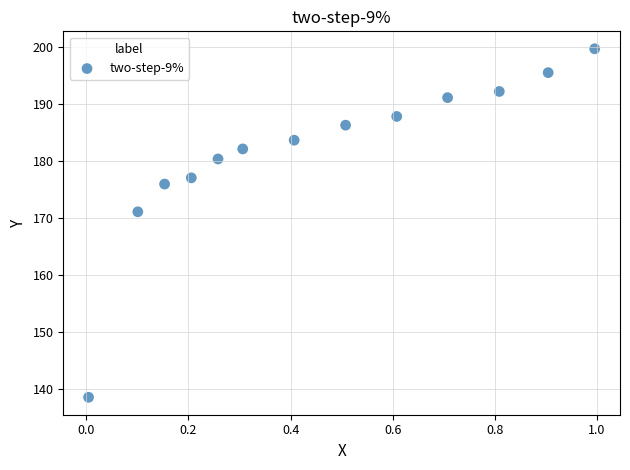

What Y value in the scatter plot is closest to 169?

171.1